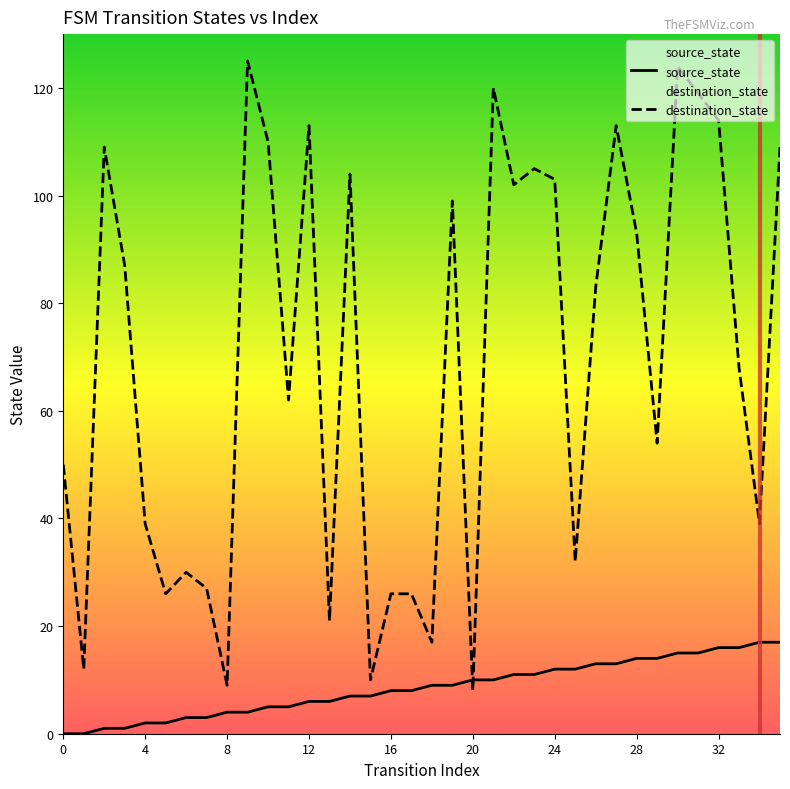

At which label is source_state closest to 8?

16